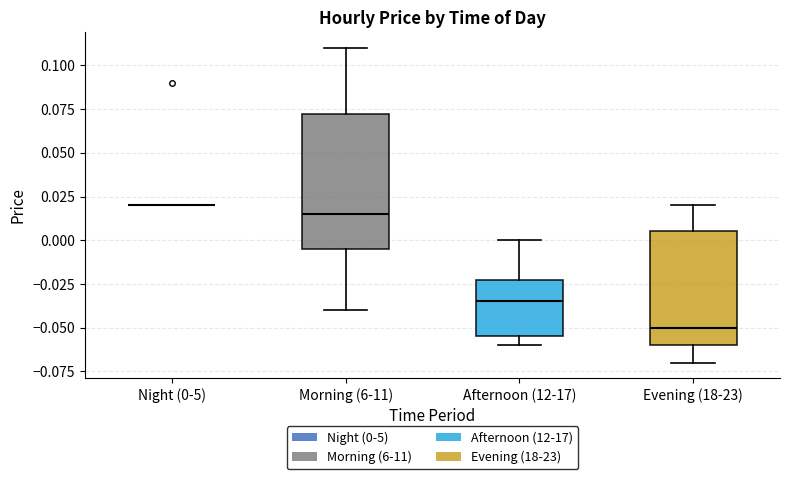

Reading left to right, read every box against the y-axis: the position of its median line, the range the box covers, and the ends of its whiskers. The values are not printed on the chart, so give them approximately, as read against the axis.

Night (0-5): box collapsed to a line at 0.020, whiskers 0.020 to 0.020
Morning (6-11): median 0.015, box -0.005 to 0.075, whiskers -0.040 to 0.110
Afternoon (12-17): median -0.035, box -0.055 to -0.020, whiskers -0.060 to 0.000
Evening (18-23): median -0.050, box -0.060 to 0.005, whiskers -0.070 to 0.020